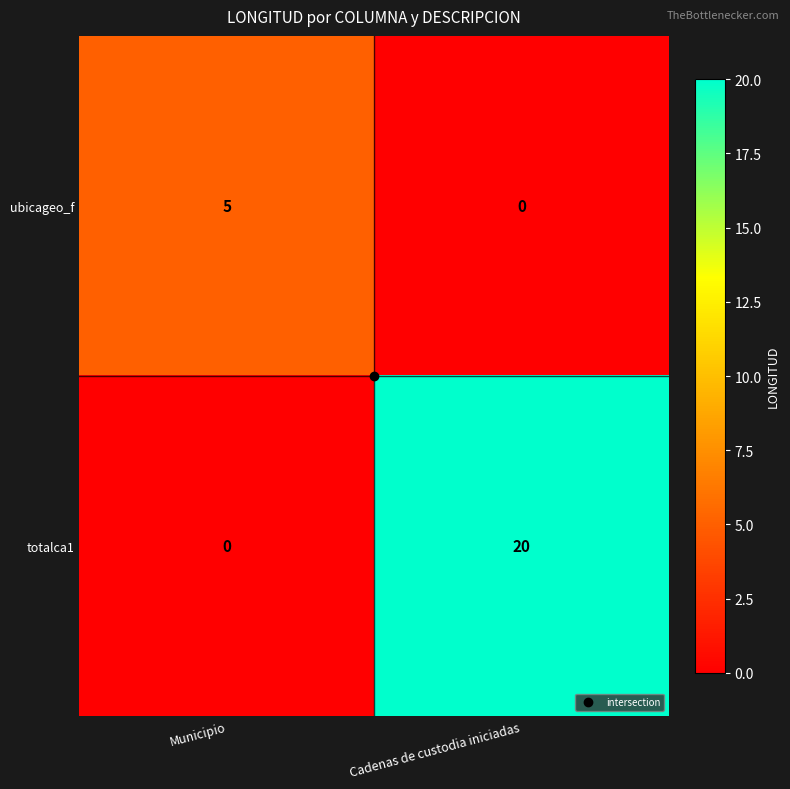

List the series in order of their overall mean, highest first.

totalca1, ubicageo_f